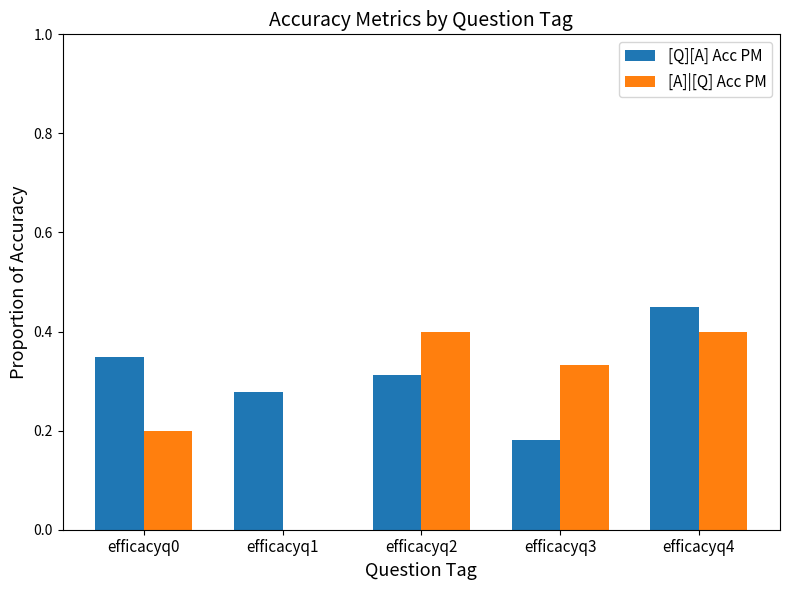

Is the value of [A]|[Q] Acc PM at efficacyq1 greater than the value of [Q][A] Acc PM at efficacyq3?

No